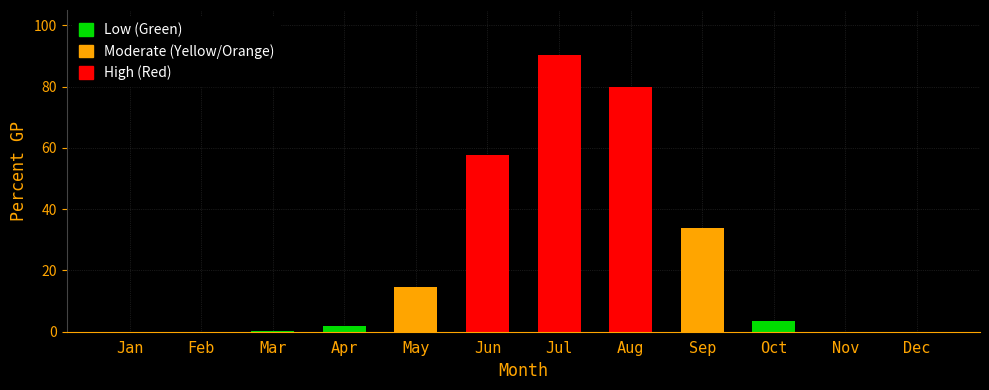

Reading left to right, list all the values displayed in this chart.

Low (Green): Jan=0.0	Feb=0.0	Mar=0.1	Apr=1.9	May=0.0	Jun=0.0	Jul=0.0	Aug=0.0	Sep=0.0	Oct=3.6	Nov=0.1	Dec=0.0
Moderate (Yellow/Orange): Jan=0.0	Feb=0.0	Mar=0.0	Apr=0.0	May=14.6	Jun=0.0	Jul=0.0	Aug=0.0	Sep=33.9	Oct=0.0	Nov=0.0	Dec=0.0
High (Red): Jan=0.0	Feb=0.0	Mar=0.0	Apr=0.0	May=0.0	Jun=57.6	Jul=90.4	Aug=79.9	Sep=0.0	Oct=0.0	Nov=0.0	Dec=0.0